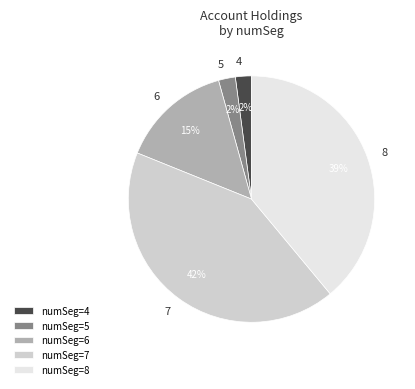

Does any single category account for the majority?

No